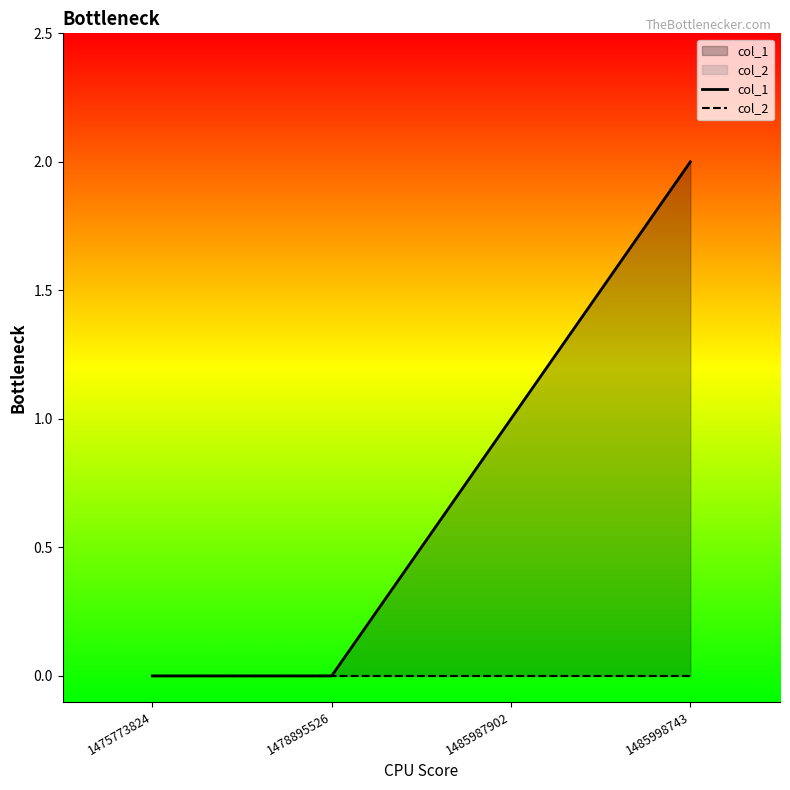

What is the value of the col_1 point at the 3rd from the left?

1